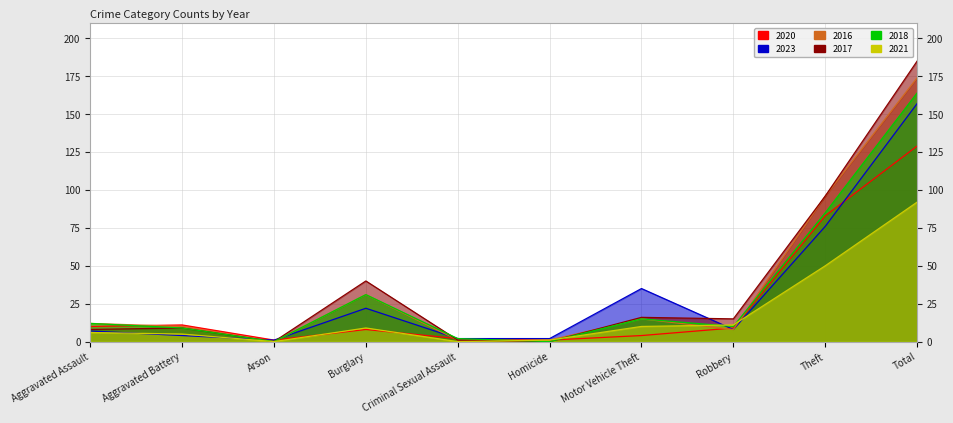

What is the sum of all 2023 values?

314